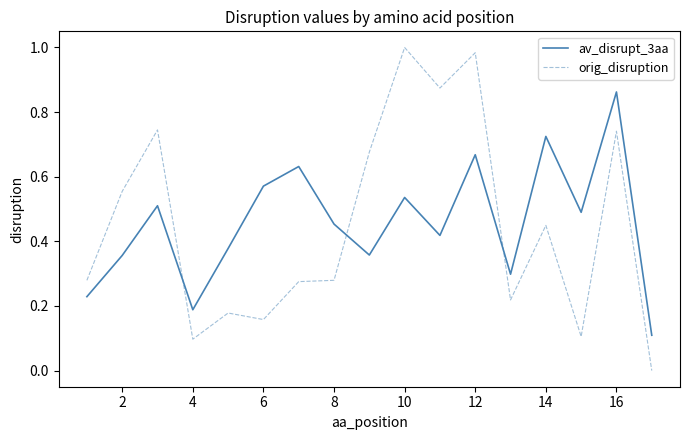

What is the difference between the maximum and minimum values in the av_disrupt_3aa series?

0.8